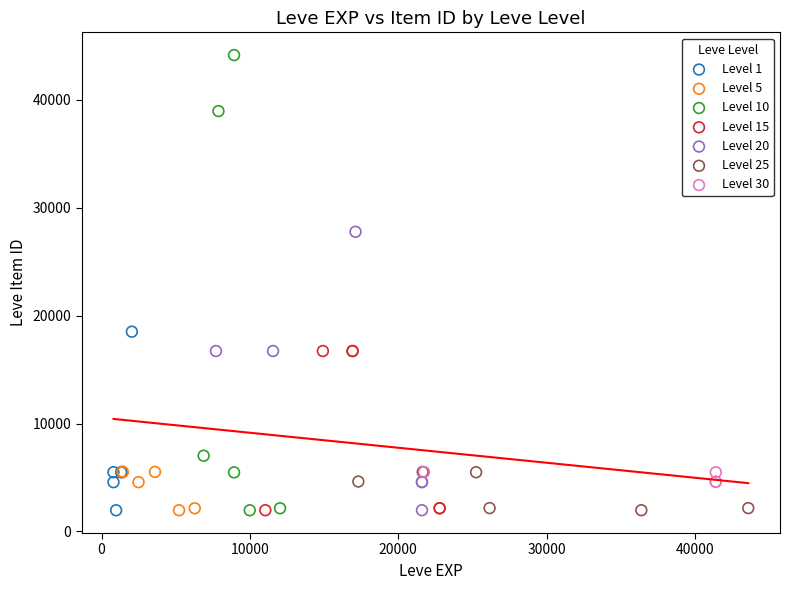

Which series reaches the maximum Y coordinate?

Level 10